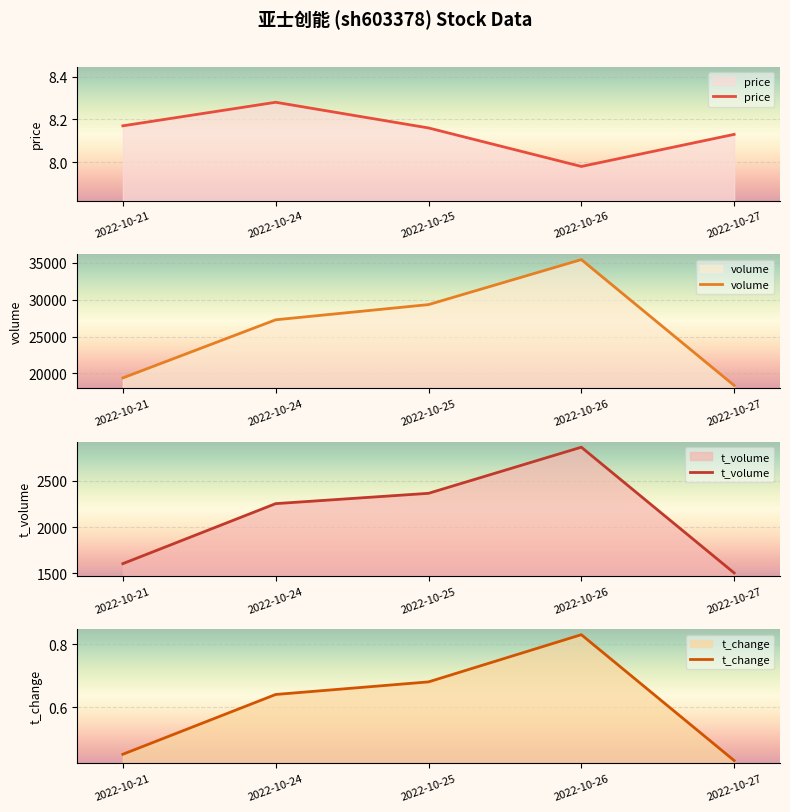

What is the sum of all price values?

40.7